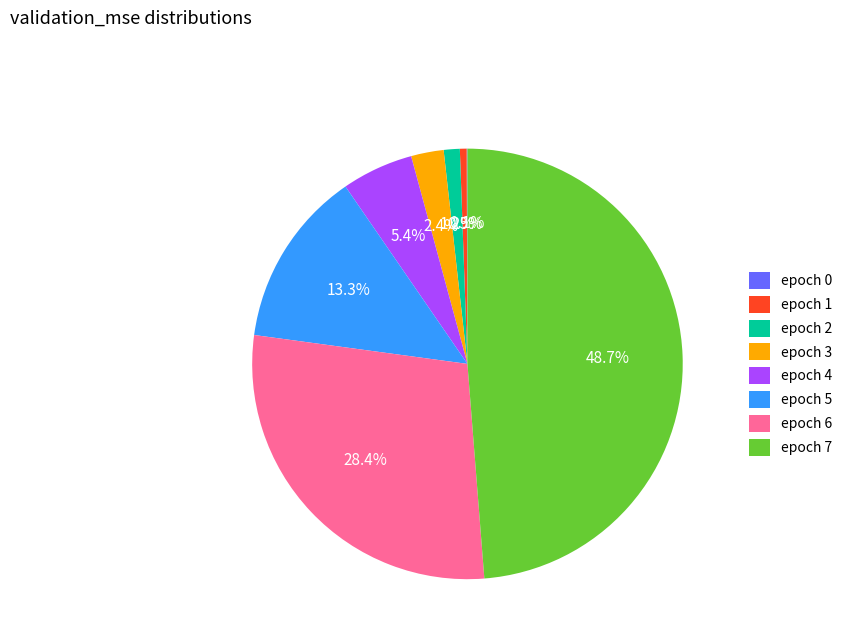

Is it true that epoch 4 is 16% of the pie?

False